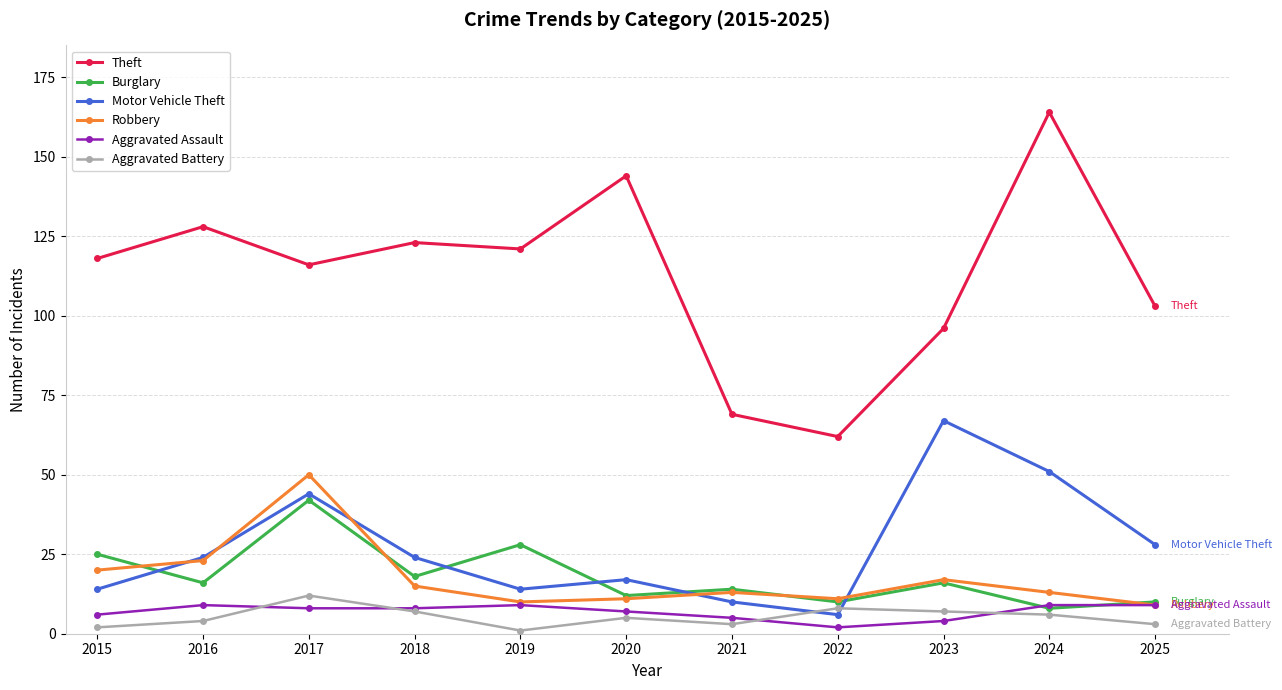

What is the sum of the Theft values at 2020 and 2025?

247